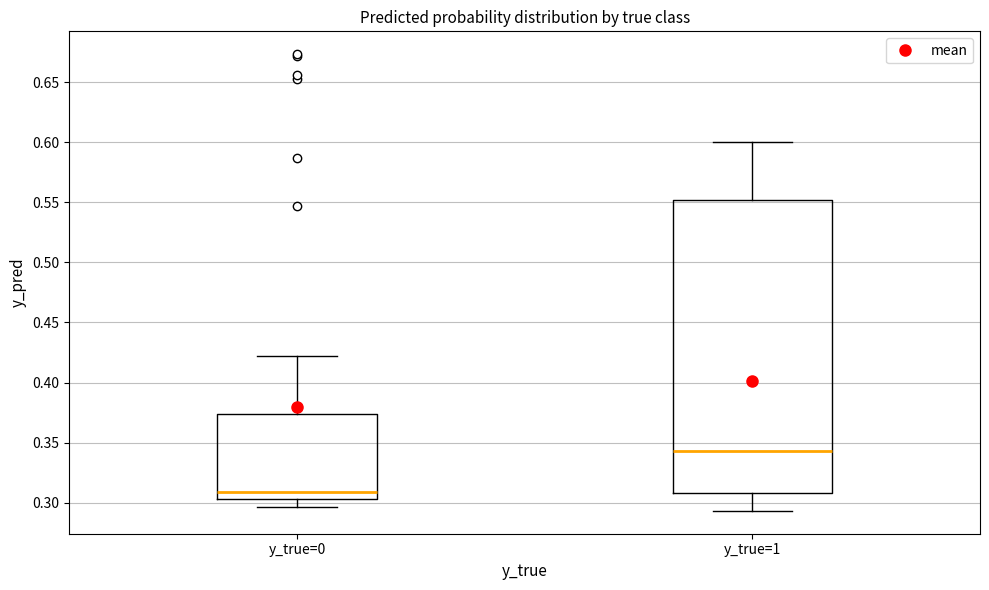

Where does the median line of the box for y_true=0 sit on the y-axis? The values are not printed on the chart, so give them approximately, as read against the axis.

0.310